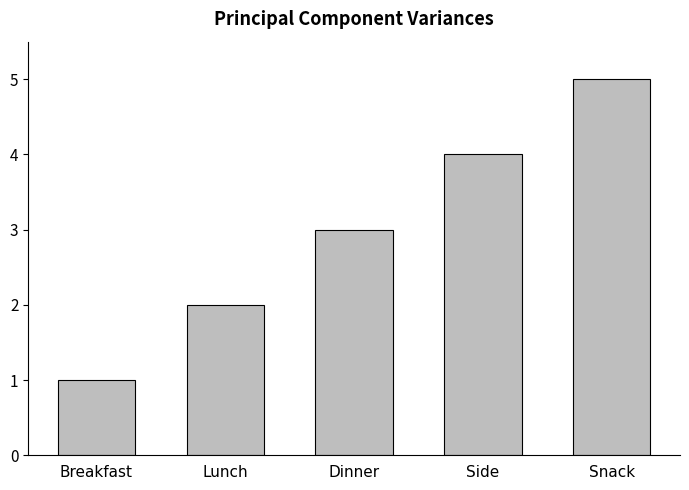

Reading left to right, what are all the values shown in this chart?

Breakfast=1	Lunch=2	Dinner=3	Side=4	Snack=5